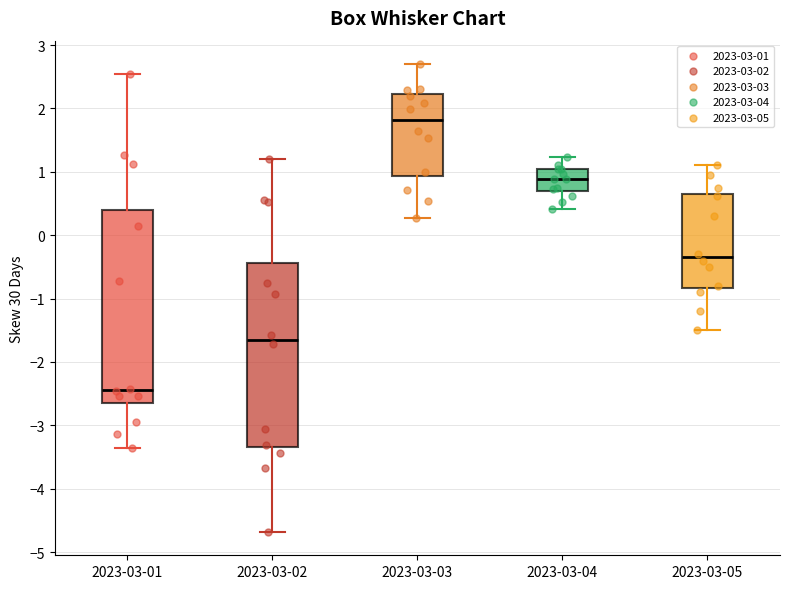

Reading left to right, transcribe this box plot: for each box, give where its median line is, the range the box spans, and where its two whiskers end, as read against the y-axis. The values are not printed on the chart, so give them approximately, as read against the axis.

2023-03-01: median -2.4, box -2.6 to 0.4, whiskers -3.3 to 2.6
2023-03-02: median -1.6, box -3.3 to -0.4, whiskers -4.7 to 1.2
2023-03-03: median 1.8, box 0.9 to 2.2, whiskers 0.3 to 2.7
2023-03-04: median 0.9, box 0.7 to 1.0, whiskers 0.4 to 1.2
2023-03-05: median -0.3, box -0.8 to 0.7, whiskers -1.5 to 1.1